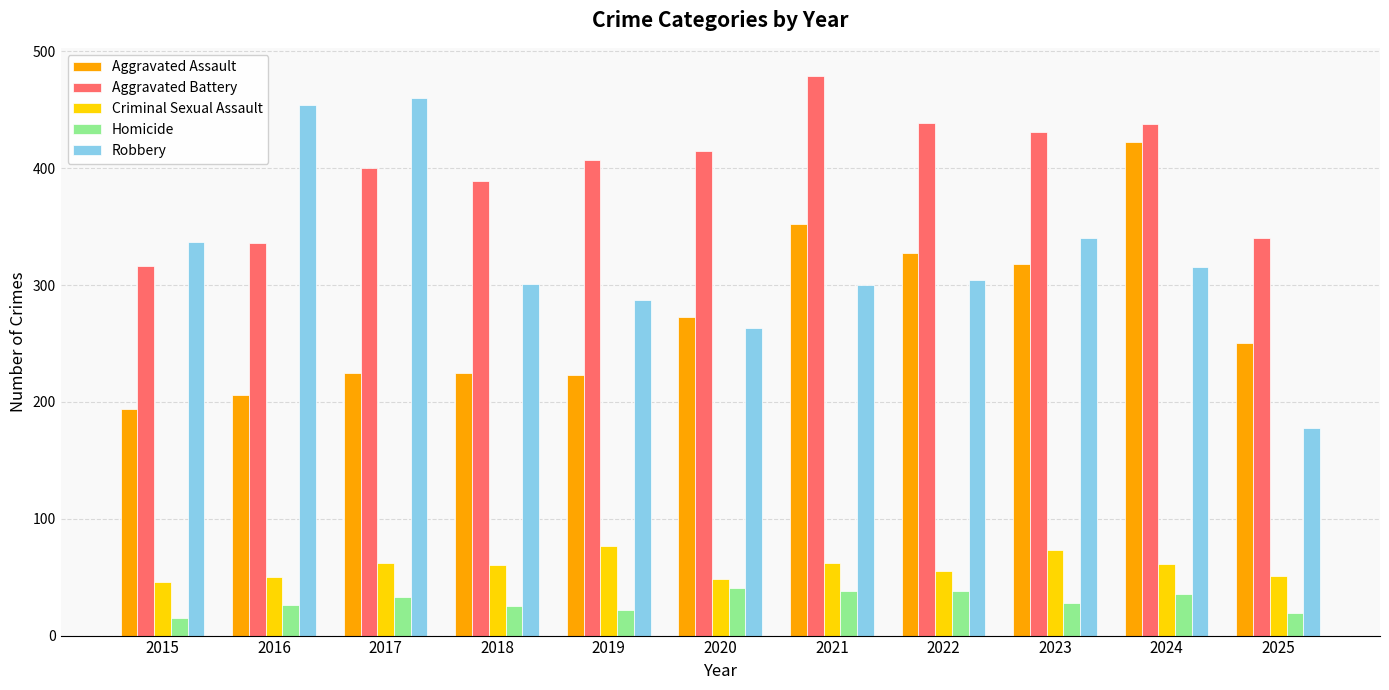

What is the spread (max minus min) of values at 2020?

374